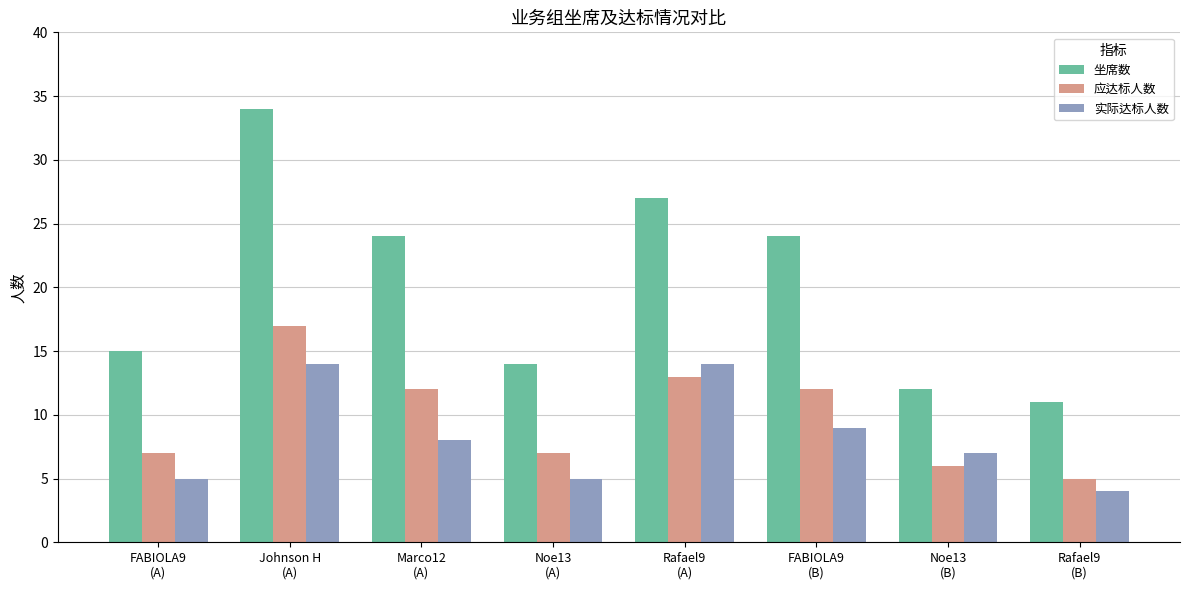

What are all the series names shown in the legend?

坐席数, 应达标人数, 实际达标人数